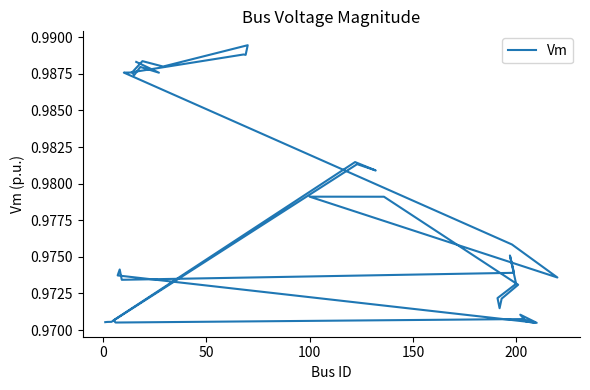

What is the sum of all values?

39.1